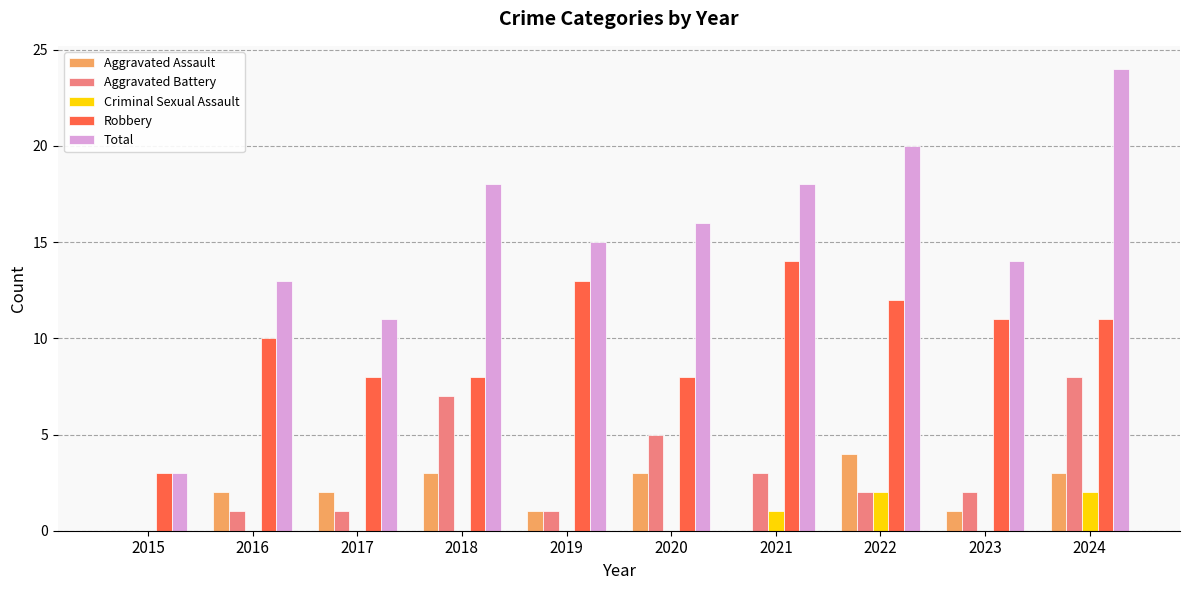

Which series changed the most between 2017 and 2021?

Total